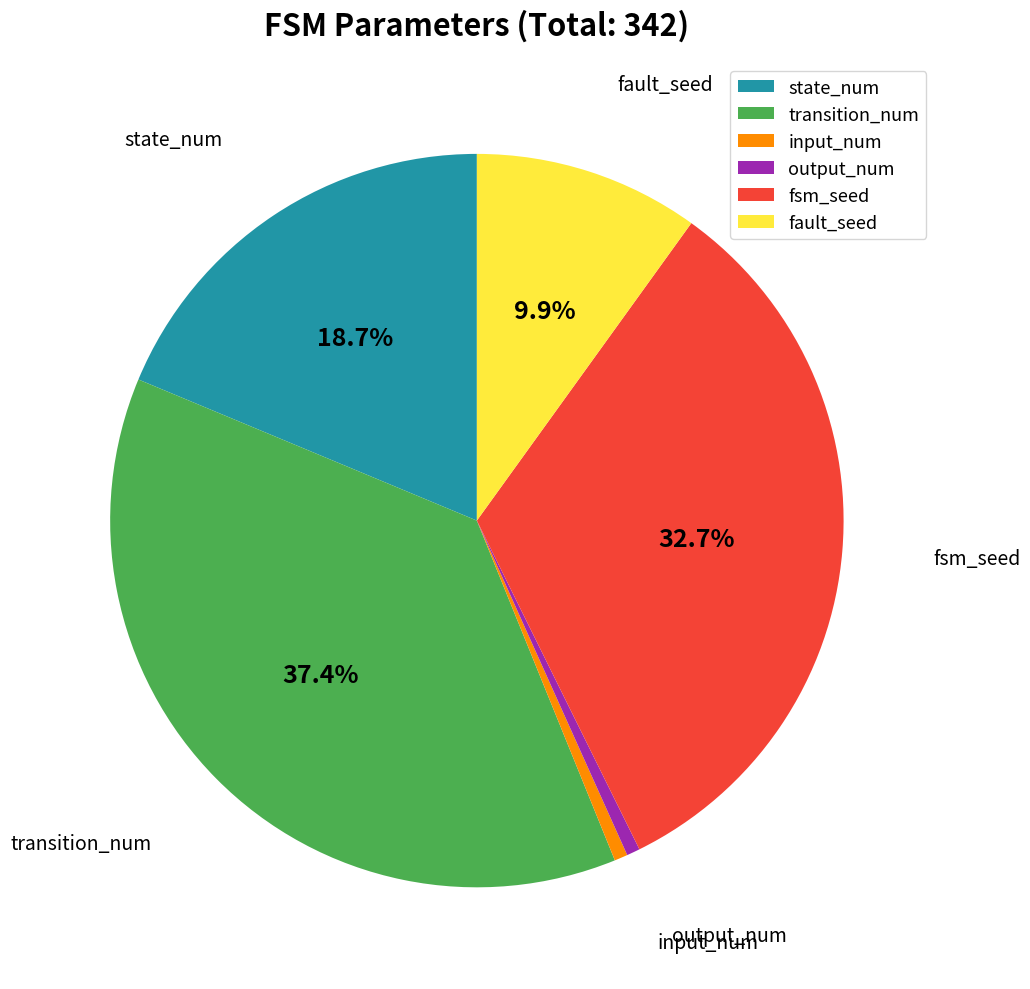

Do fsm_seed and input_num together represent more than half of the pie?

No